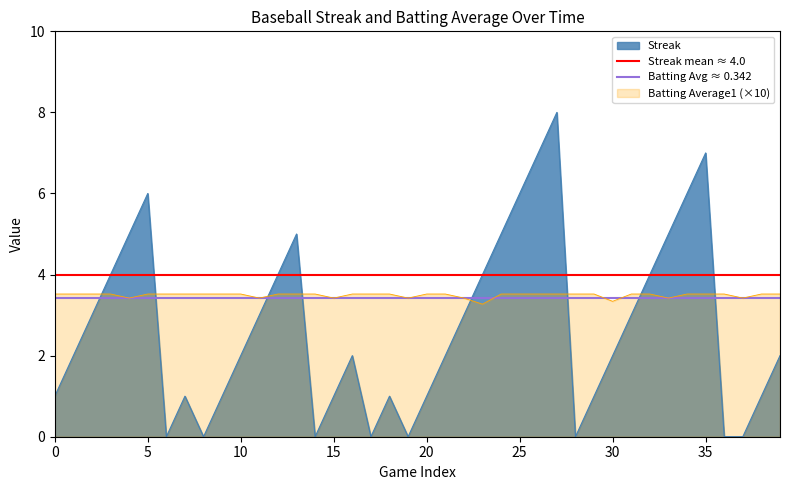

What is the total value across all series at 0?

7.4